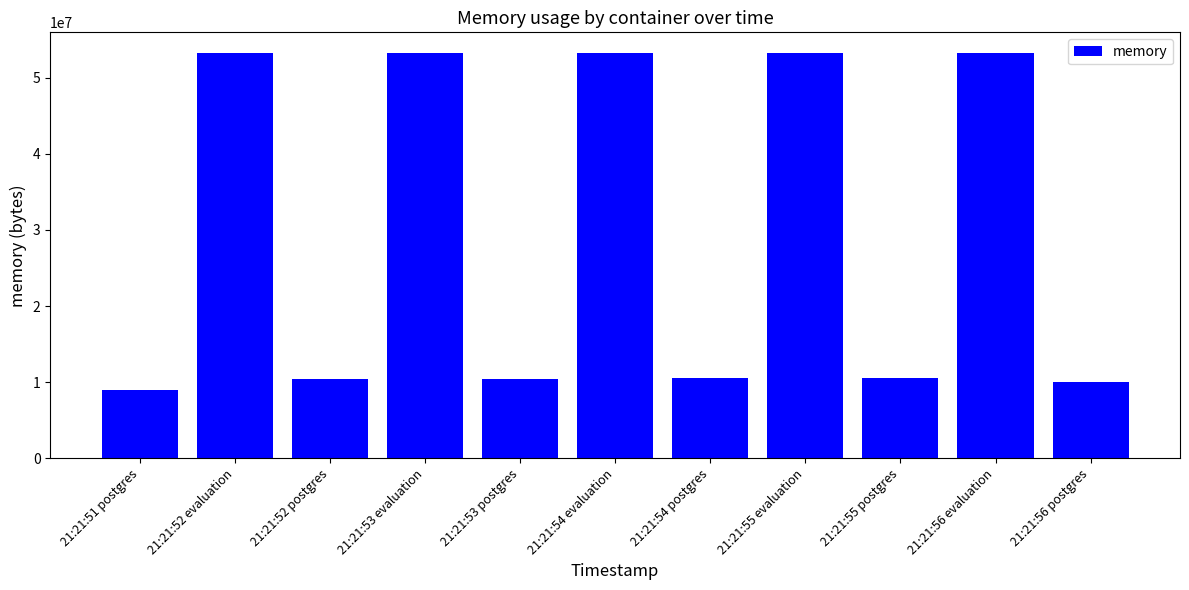

What is the change in value from 21:21:52 evaluation to 21:21:54 postgres?

-42704896